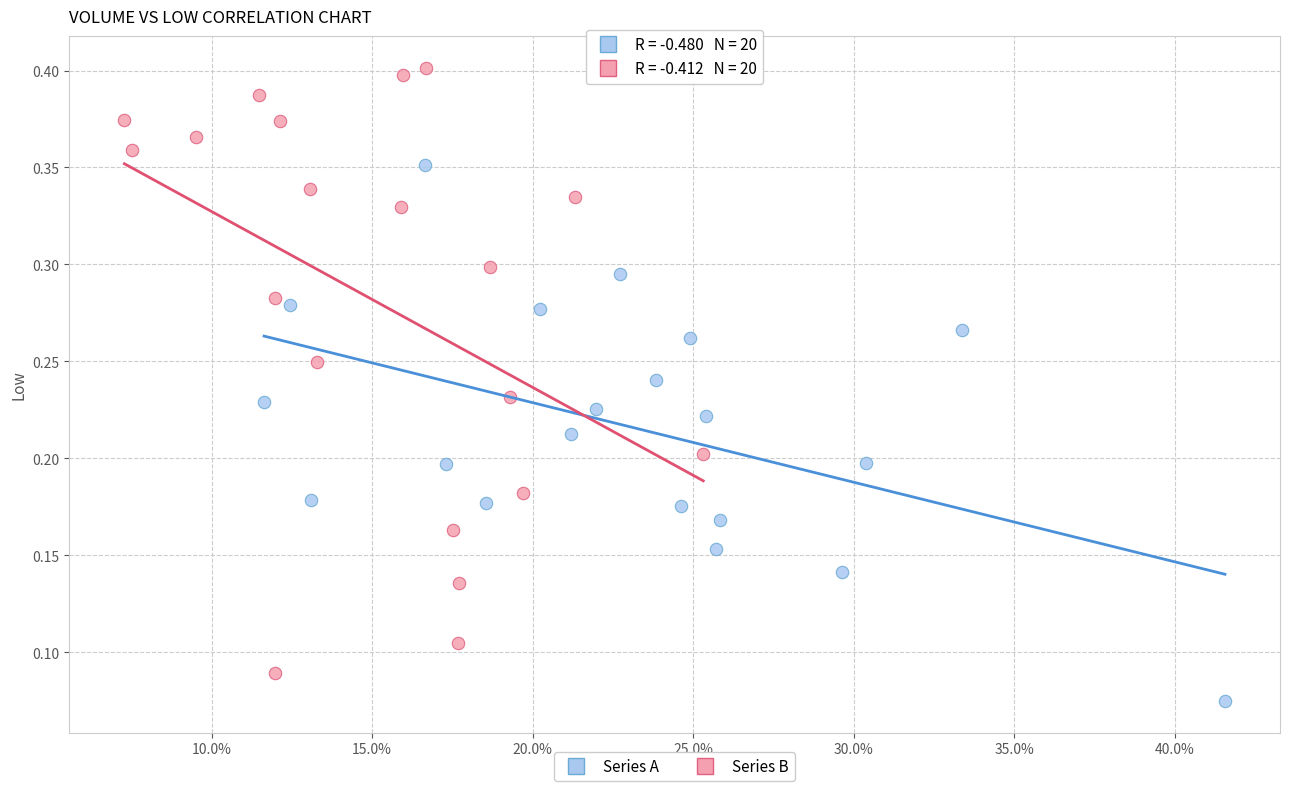

What are all the series names shown in the legend?

Series A, Series B